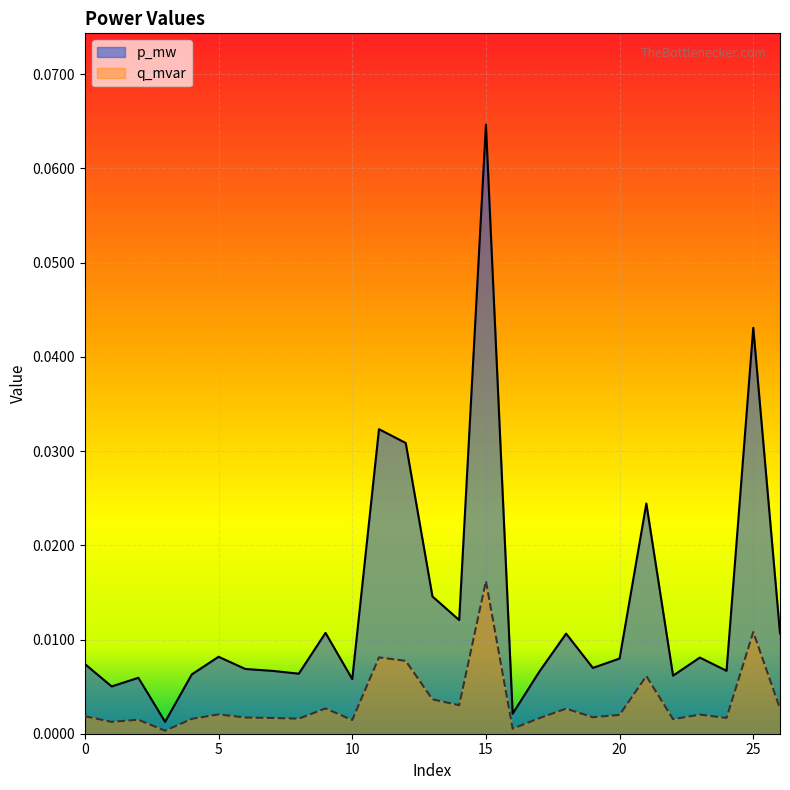

At which category does the chart reach its minimum across all series?

3